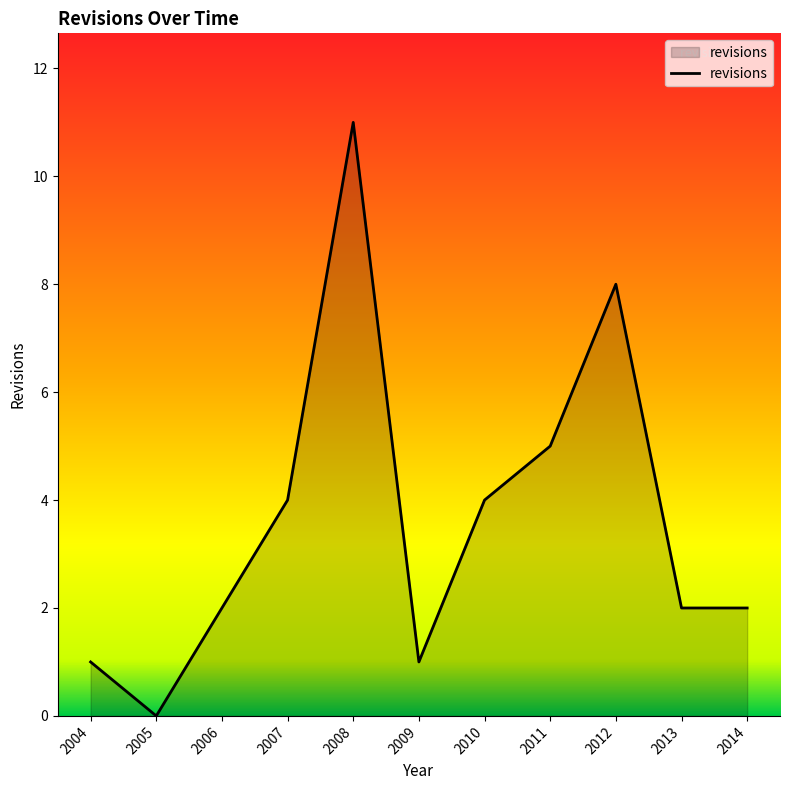

What is the maximum value shown in the chart?

11